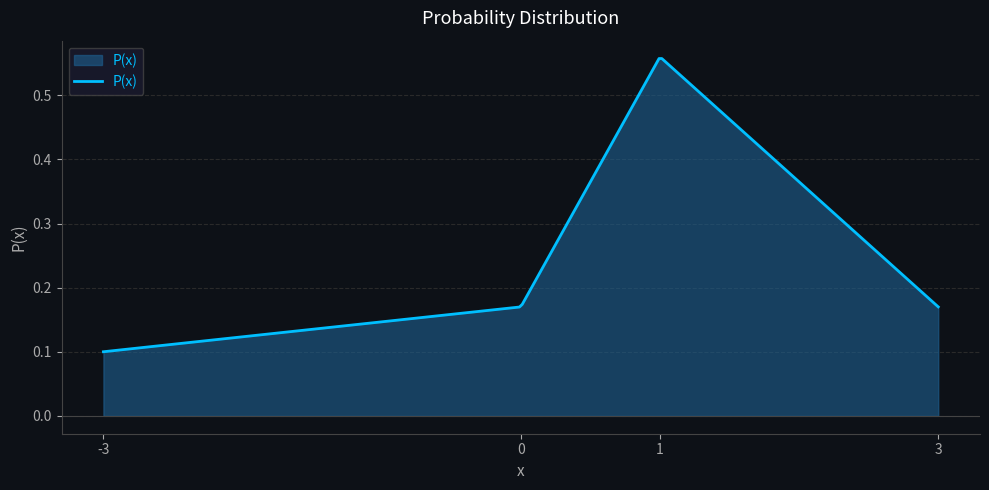

Reading left to right, list all the values displayed in this chart.

-3=0.1	0=0.2	1=0.6	3=0.2